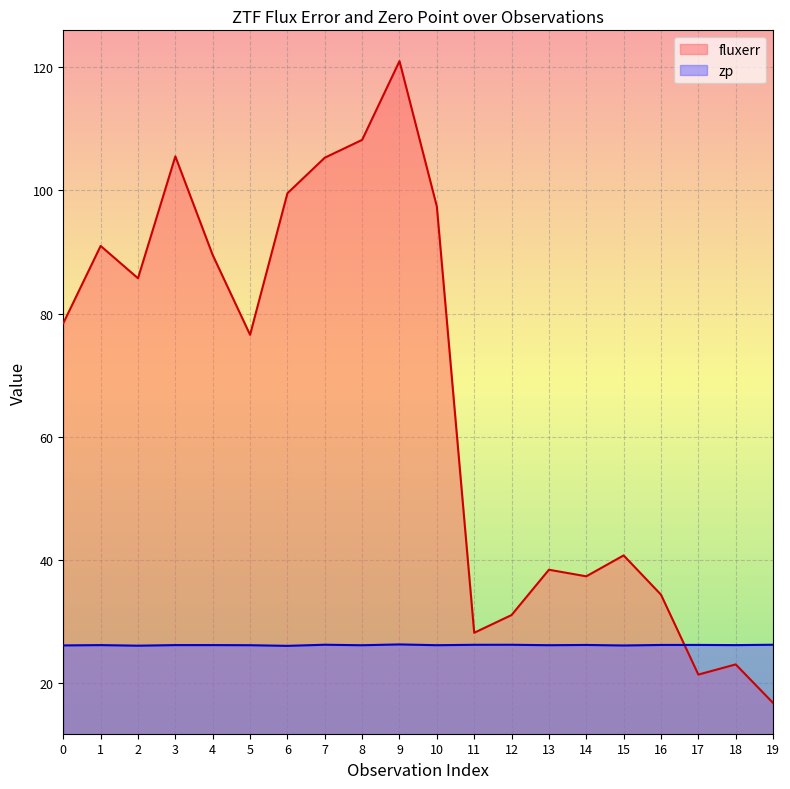

What is the value of the zp point at the 11th from the left?

26.2